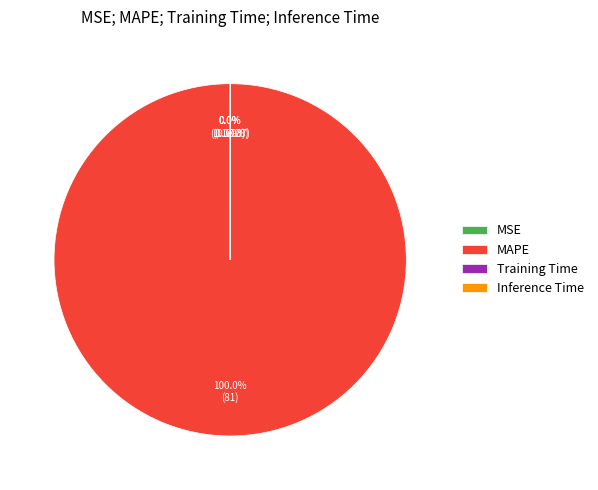

Which slice represents more than half of the pie?

MAPE